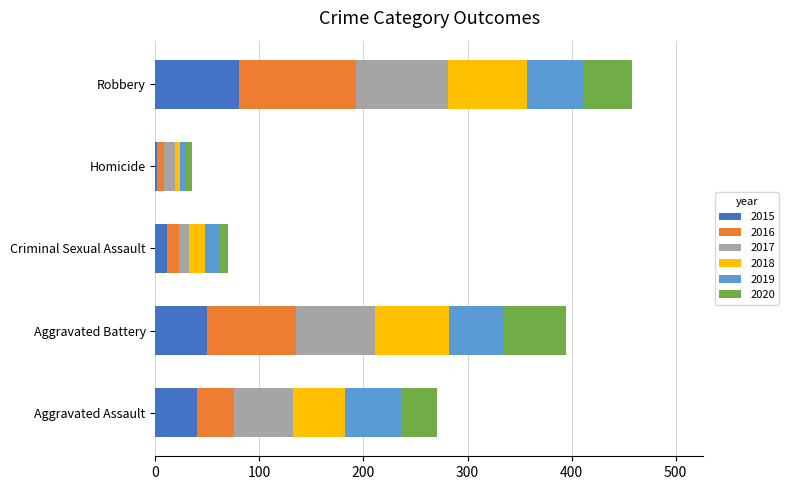

What is the average value of the 2015 series?

37